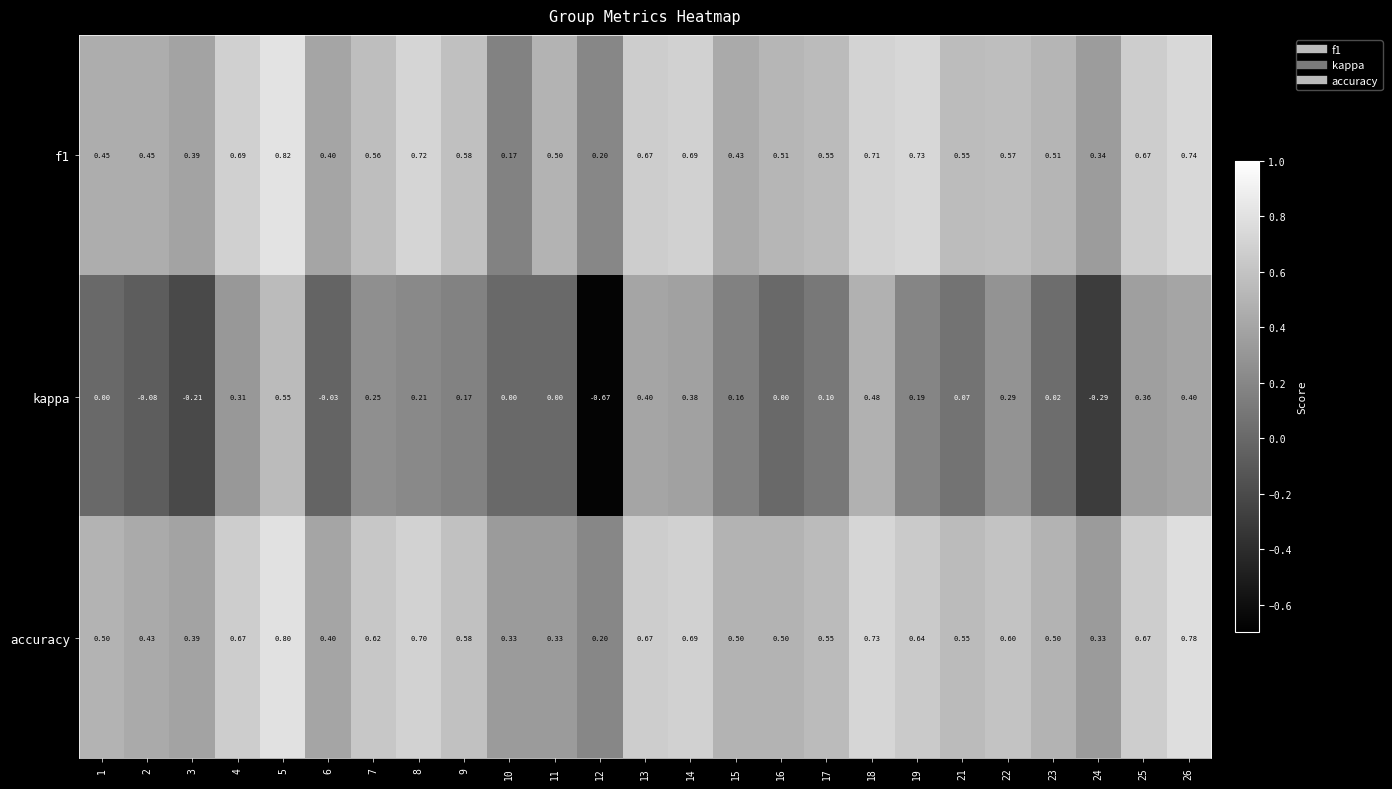

Is the value of accuracy at 17 greater than the value of kappa at 15?

Yes